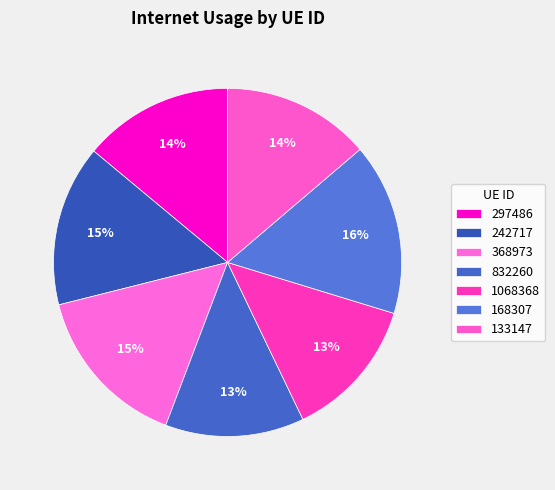

Is it true that 368973 is 7% of the pie?

False